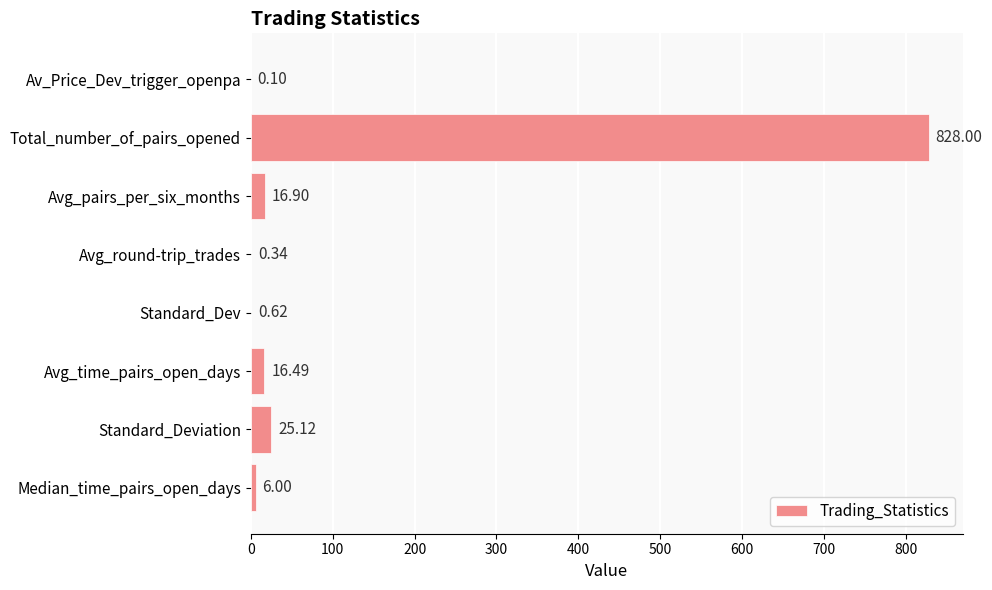

Where is the data nearest to the value 414?

Standard_Deviation